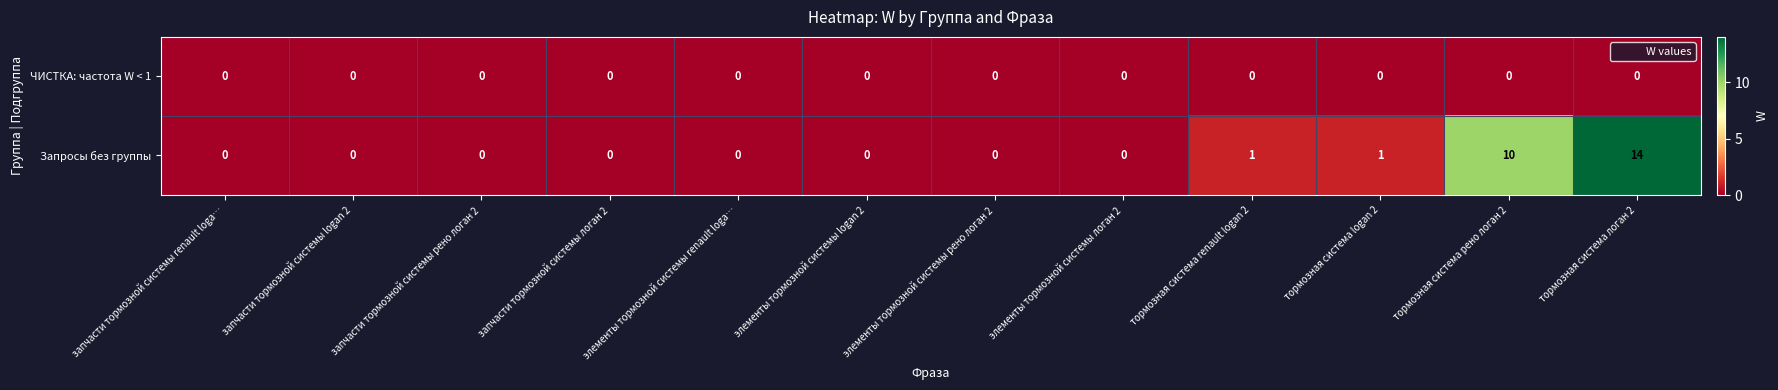

At тормозная система logan 2, list the series in order from smallest to largest.

ЧИСТКА: частота W < 1, Запросы без группы